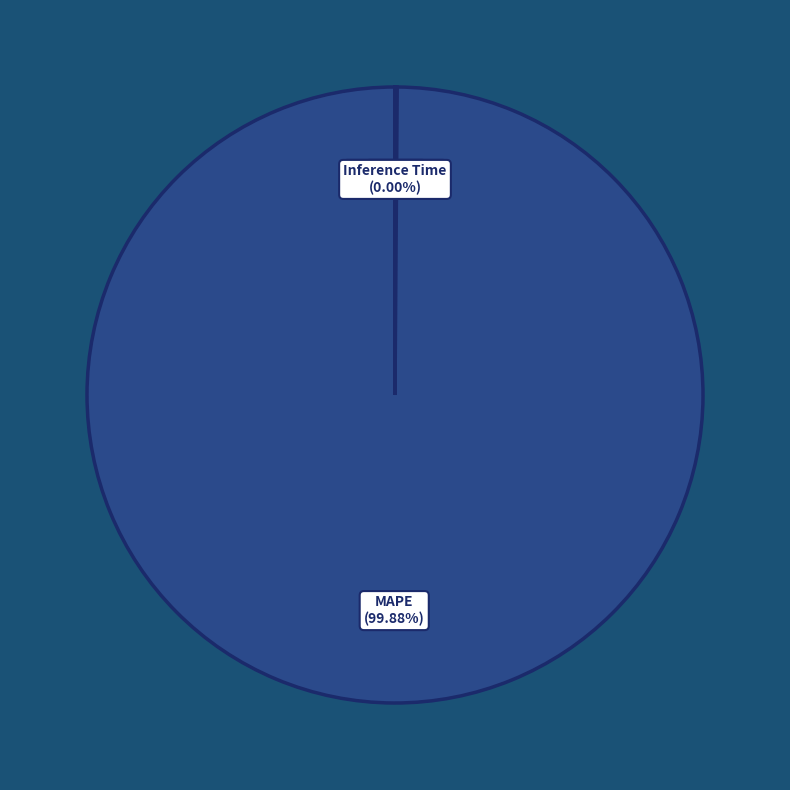

To the nearest percent, what is the difference between the largest and smallest slice percentages?

100%